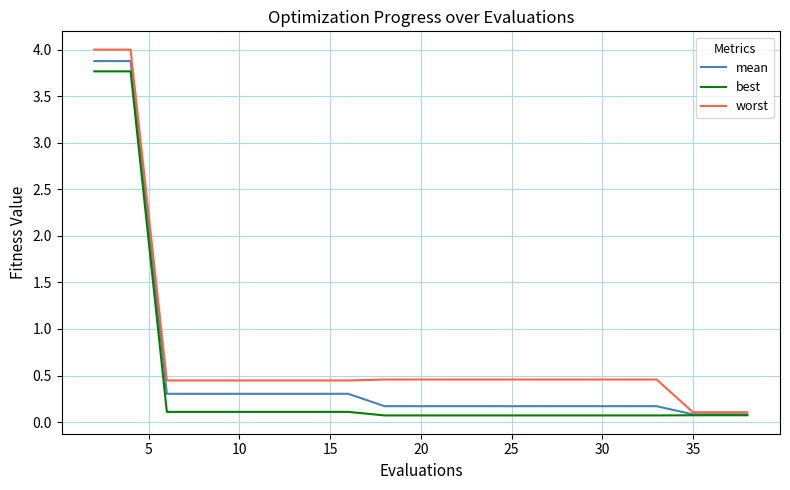

What is the greatest value displayed?

4.0